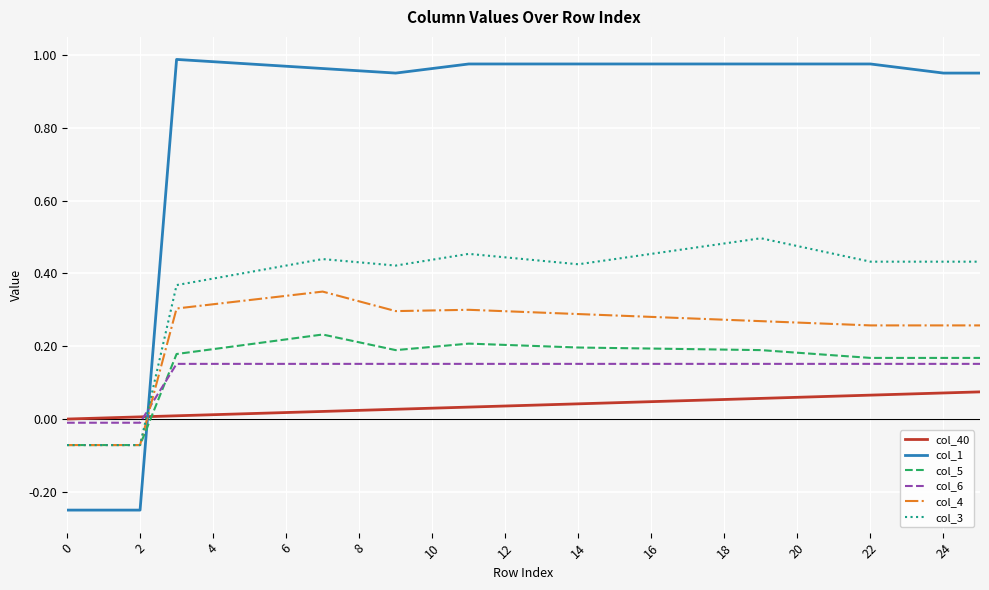

What are all the series names shown in the legend?

col_40, col_1, col_5, col_6, col_4, col_3